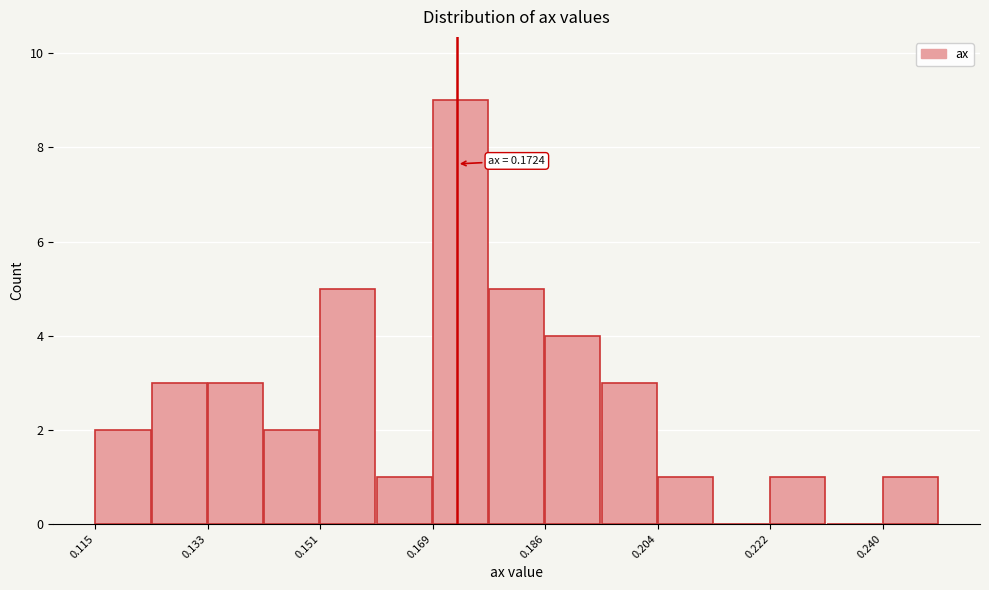

Over which range of the x-axis is the bar tallest?

0.168 to 0.178